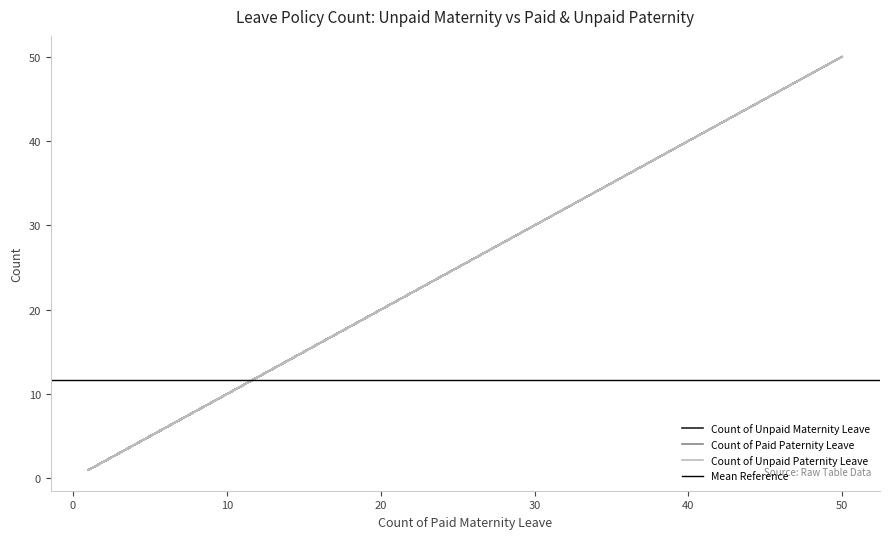

What is the greatest value displayed?

50